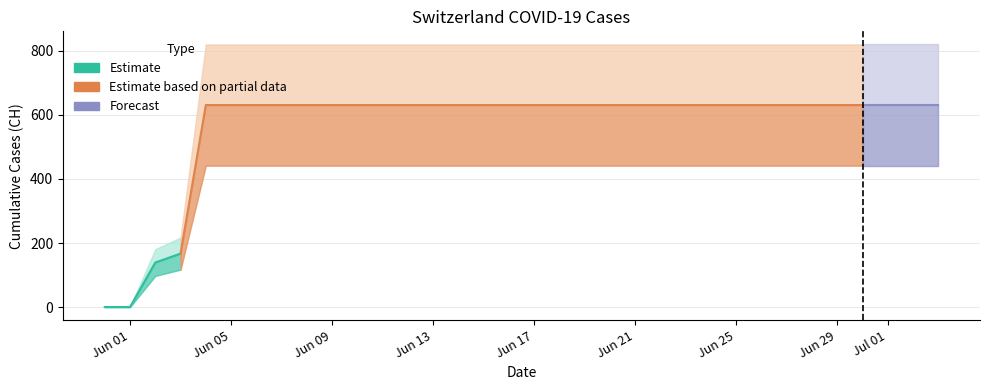

How many values are above zero?

32